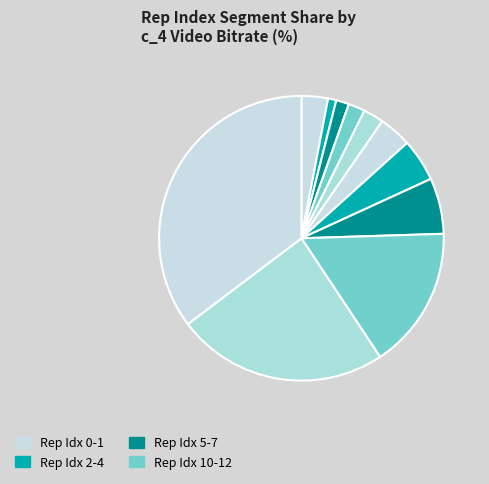

To the nearest percent, what is the difference between the largest and smallest slice percentages?

34%